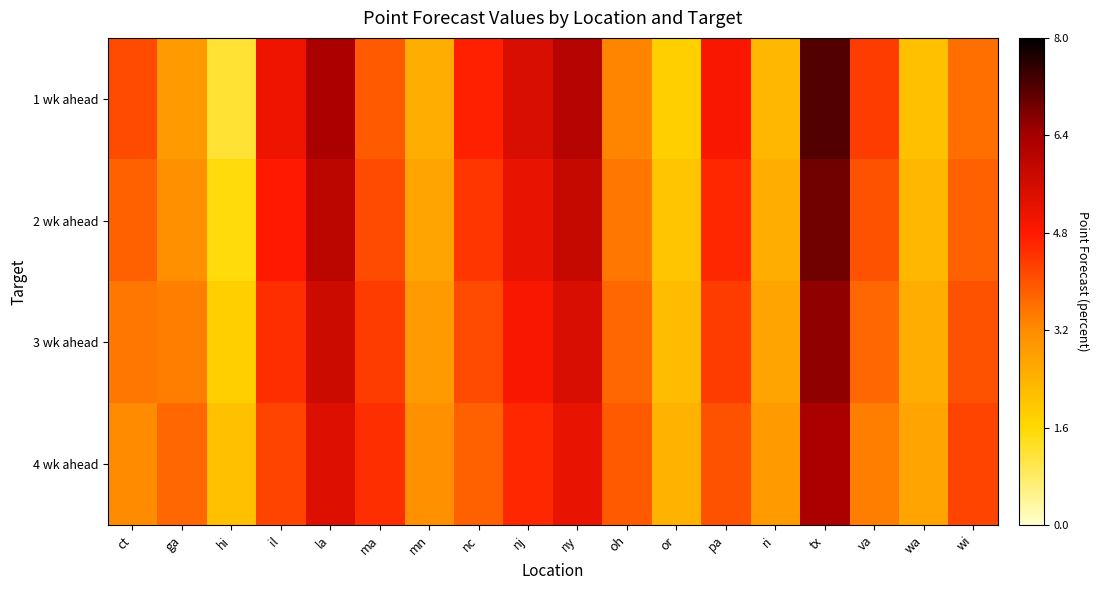

Rank the series at ma from highest to lowest value.

4 wk ahead, 3 wk ahead, 2 wk ahead, 1 wk ahead